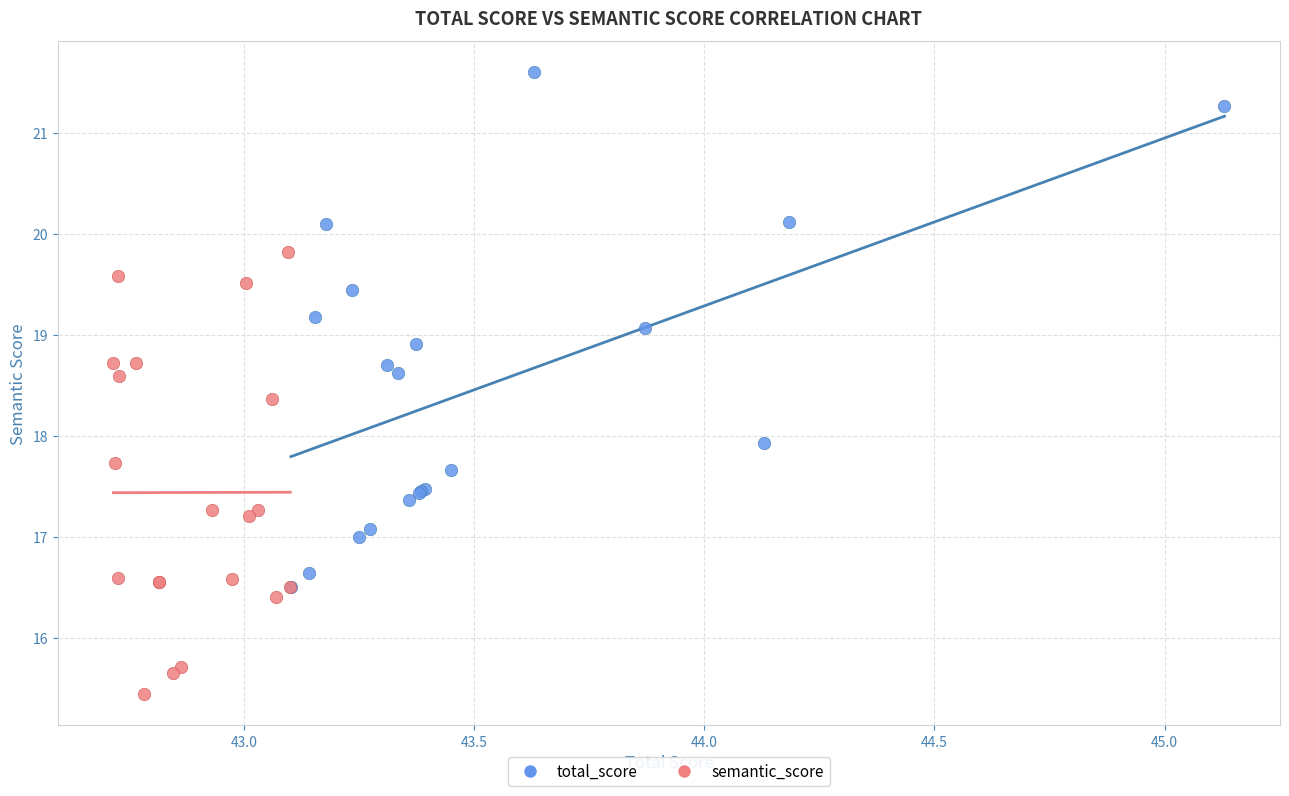

Which series has the widest spread of Y values?

total_score